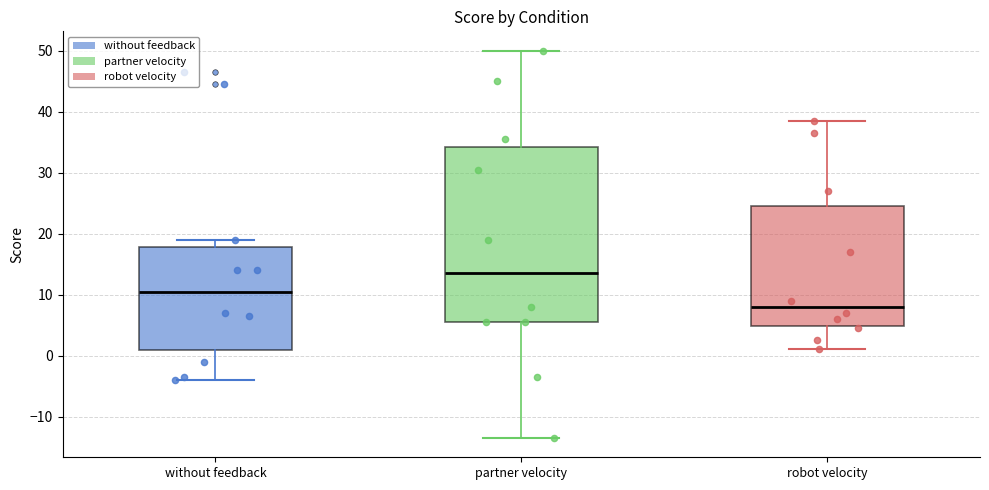

Which box is the tallest, from its lower edge to its upper edge?

partner velocity